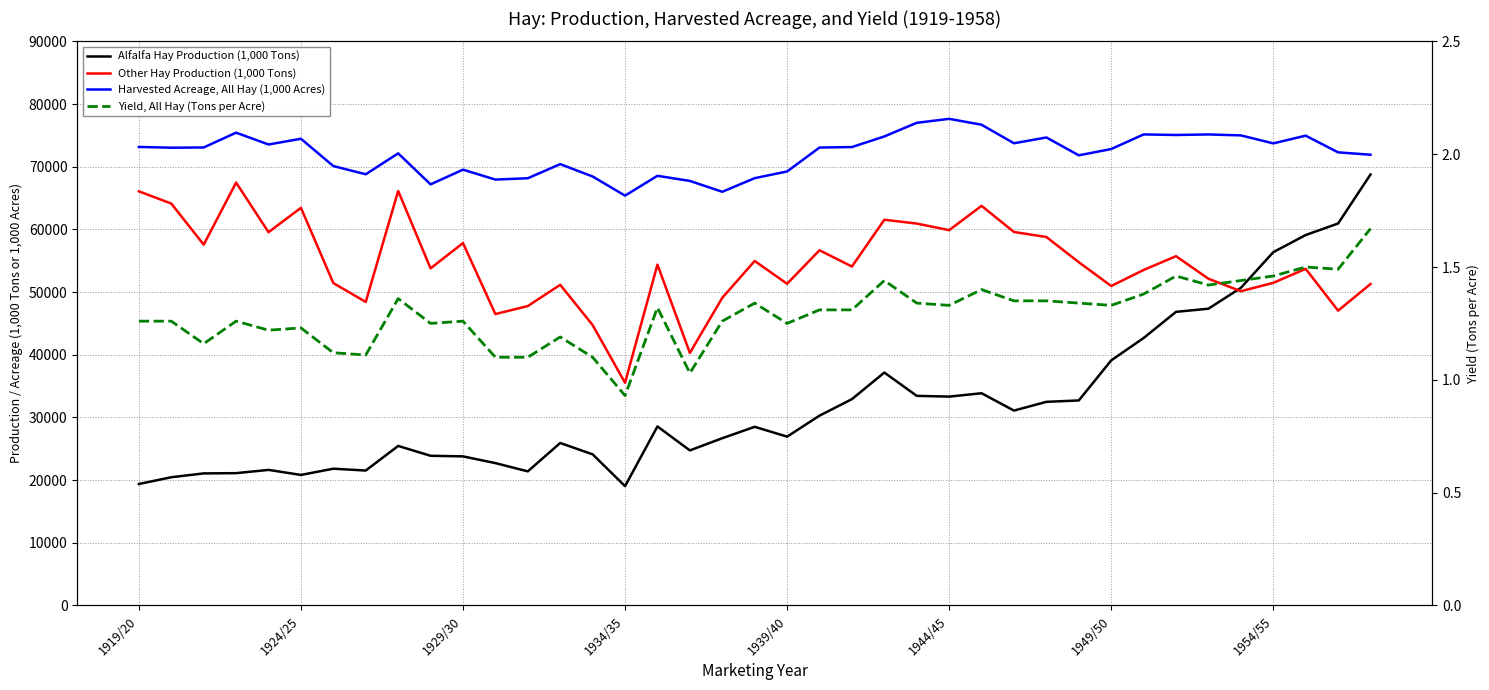

True or false: Yield, All Hay (Tons per Acre) has a value of 1.0 at 17.

True